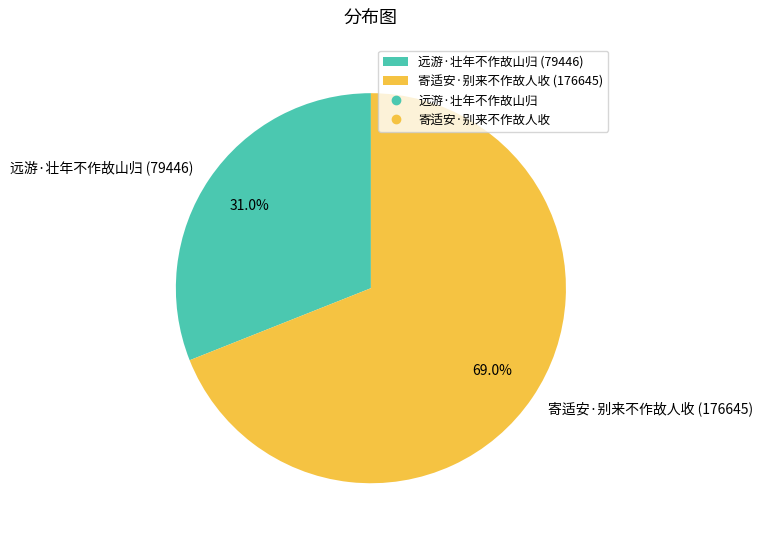

True or false: 寄适安·别来不作故人收 accounts for 58% of the total.

False